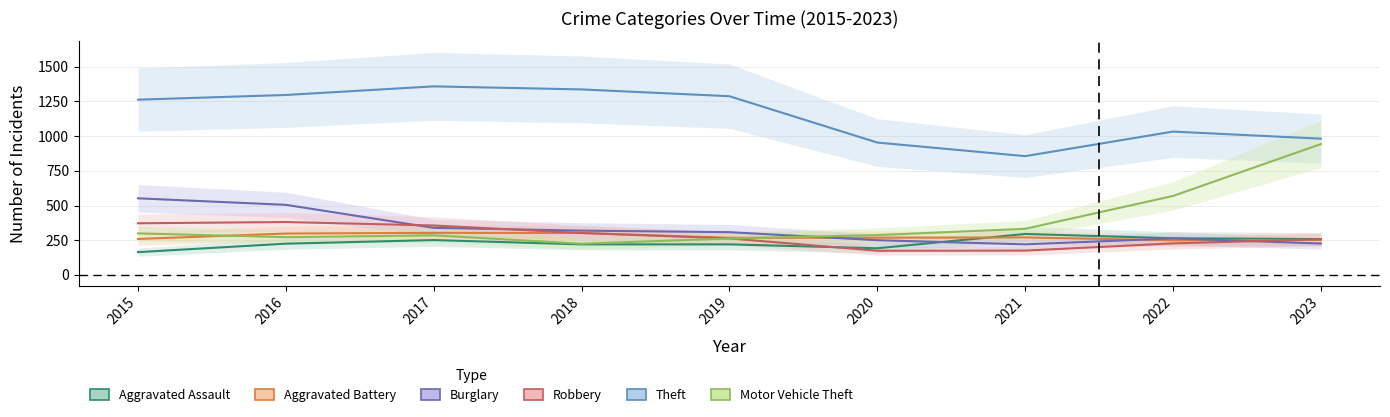

True or false: Aggravated Assault has a value of 192 at 2020.

True